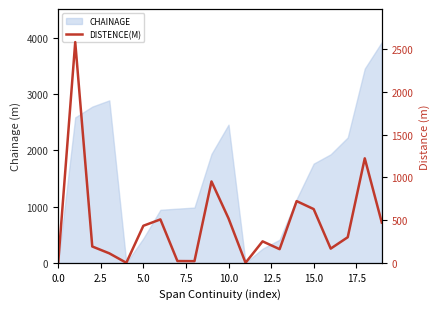

Reading right to left, list all the values displayed in this chart.

470.8	1223.0	299.4	166.2	628.9	722.2	159.6	251.0	0.0	520.0	952.6	19.4	20.4	508.0	433.6	0.0	110.8	191.1	2584.0	0.0